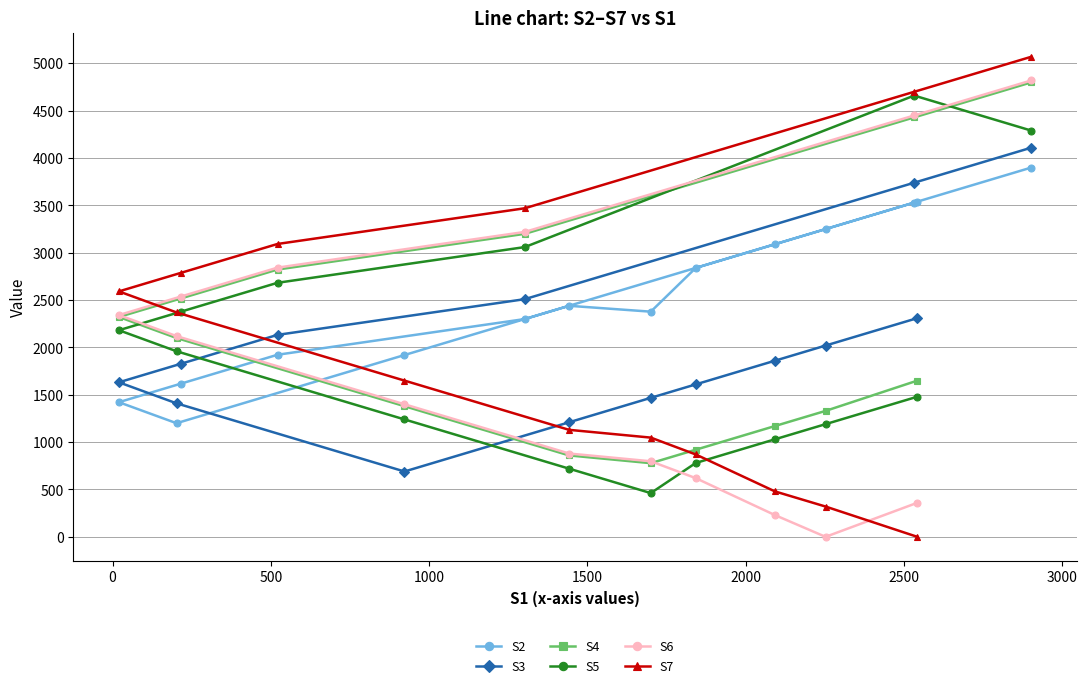

What is the greatest value displayed?

5070